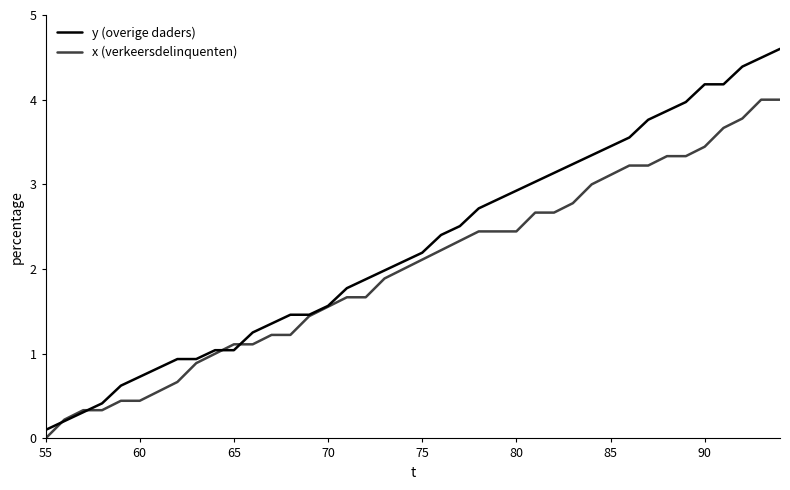

Does the chart display data point markers on the line(s)?

No